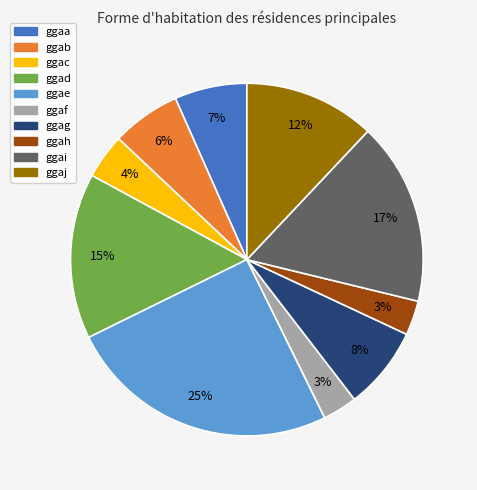

True or false: ggaf accounts for 3% of the total.

True